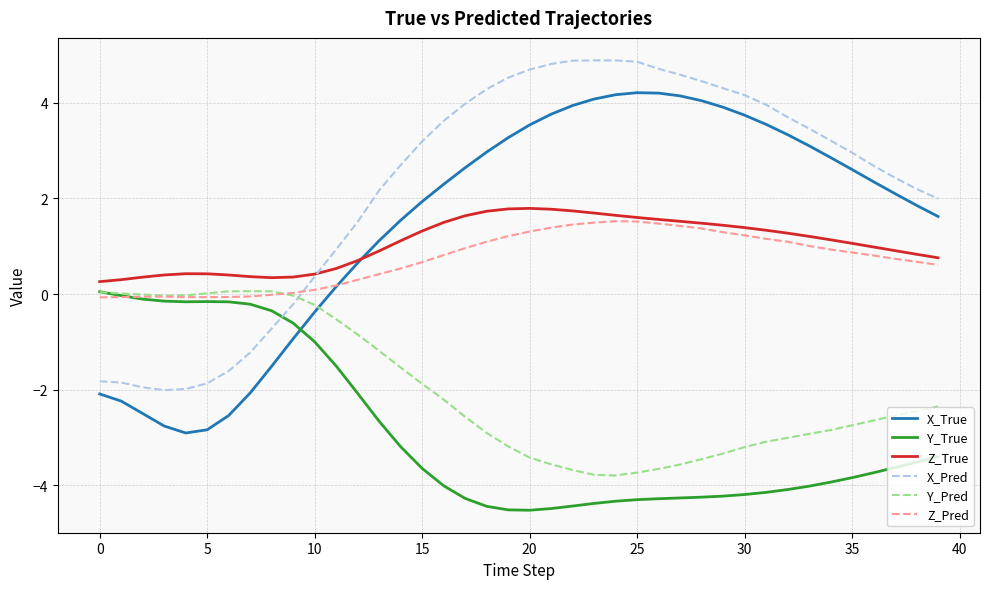

Which series has the largest total across all categories?

X_Pred